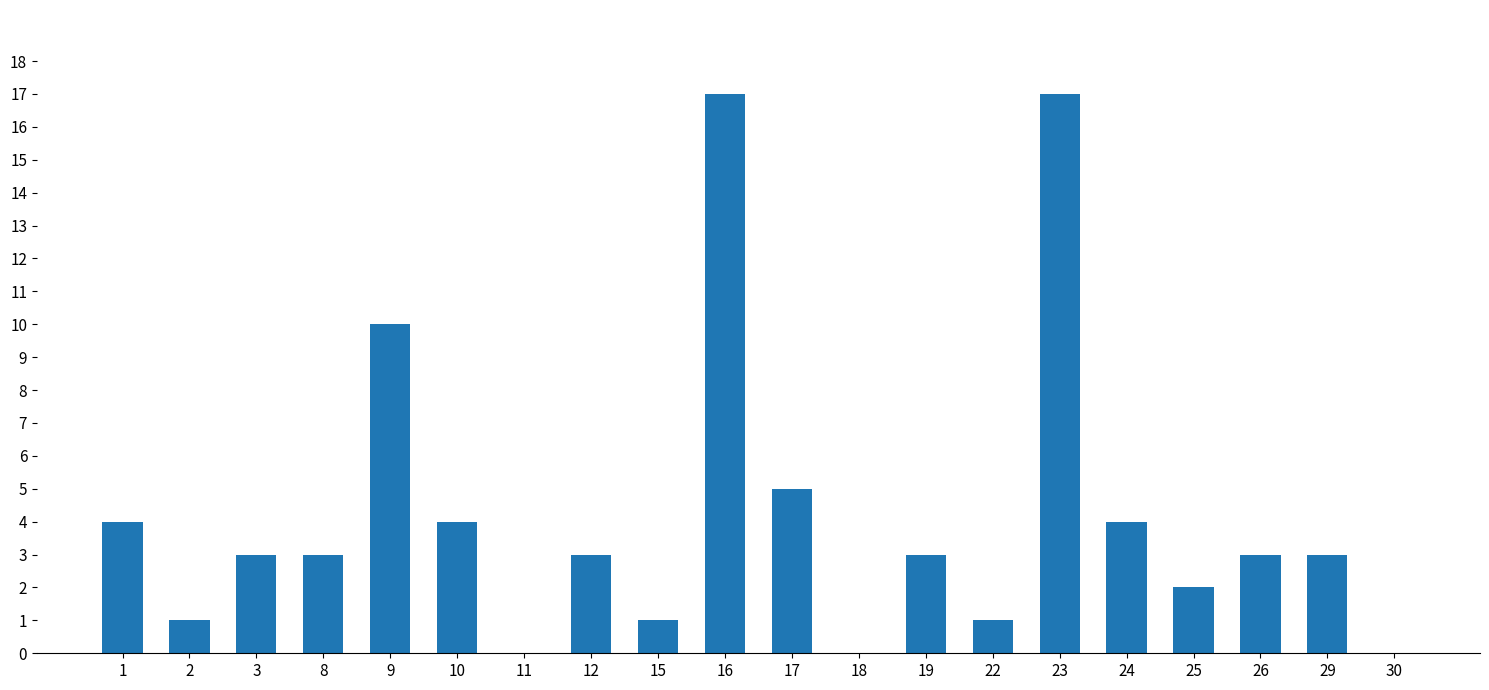

What is the change in value from 23 to 30?

-17